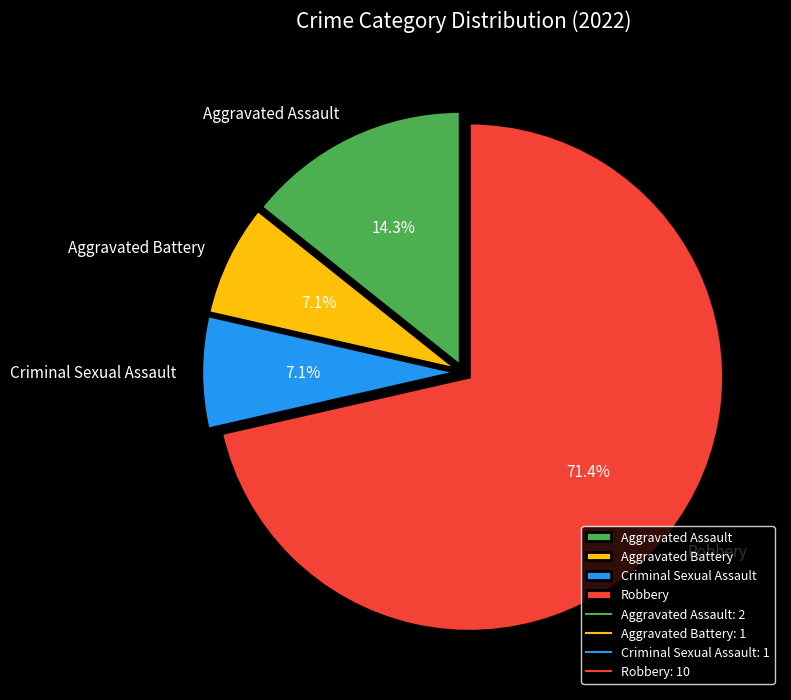

How many segments does this pie chart have?

4